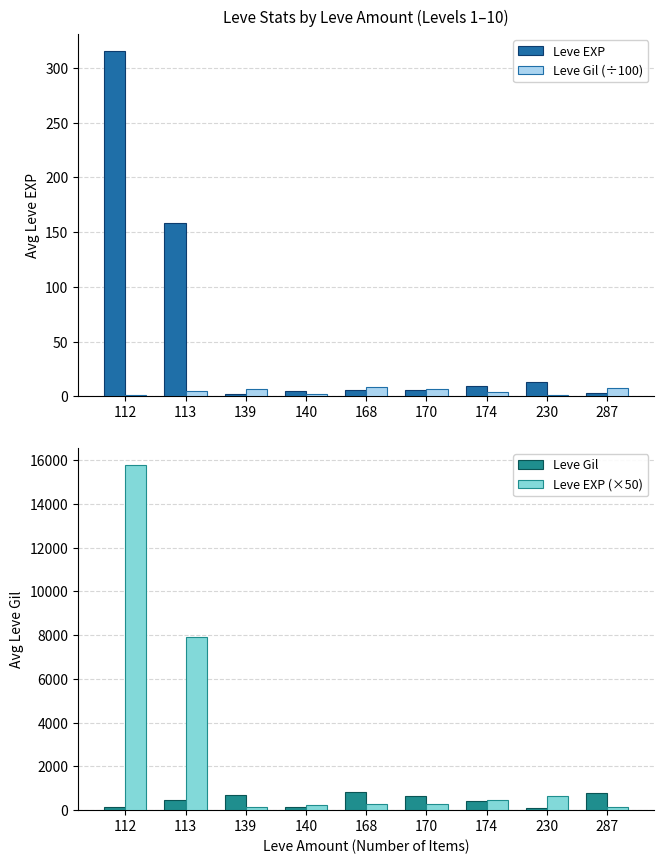

Reading left to right, what are all the values shown in this chart?

Leve EXP: 315.5	158.2	2.5	4.5	6.0	5.5	9.0	13.0	3.0
Leve Gil (÷100): 1.4	4.6	7.0	1.6	8.4	6.6	4.3	0.9	7.8
Leve Gil: 136.0	455.8	695.0	165.0	840.0	660.0	430.0	90.0	780.0
Leve EXP (×50): 15775.0	7912.5	125.0	225.0	300.0	275.0	450.0	650.0	150.0